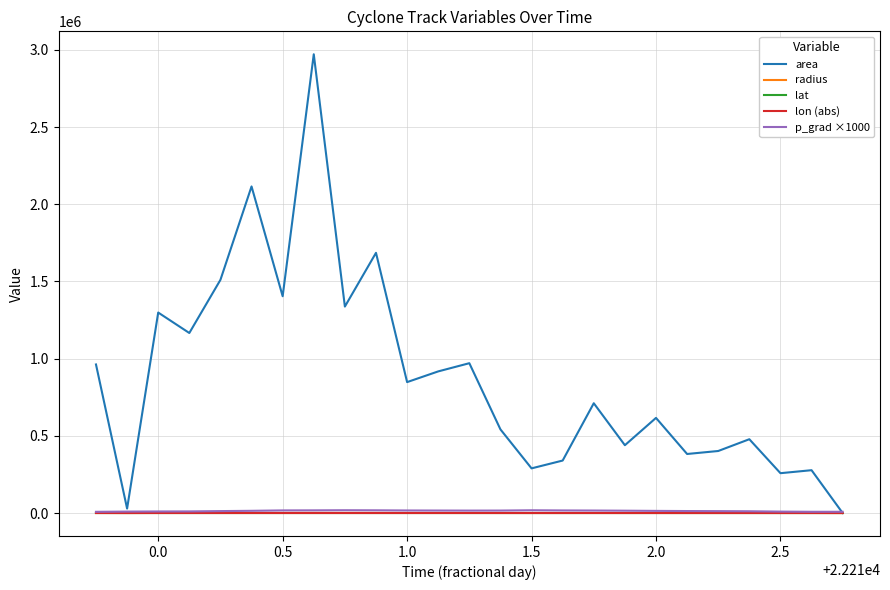

Which series has the largest range (max minus min)?

area